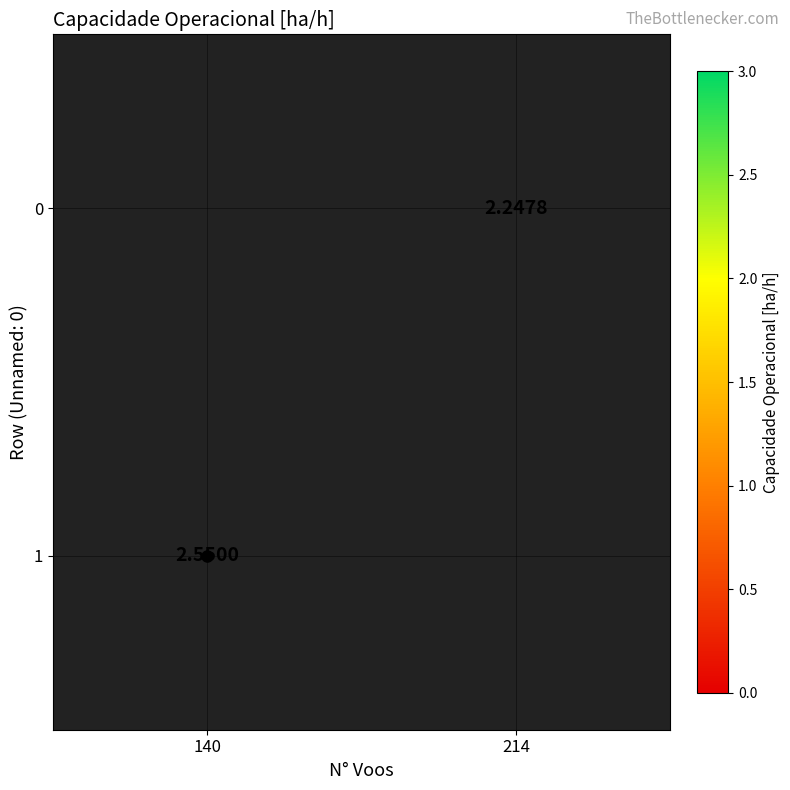

How many data points does each series have?

2